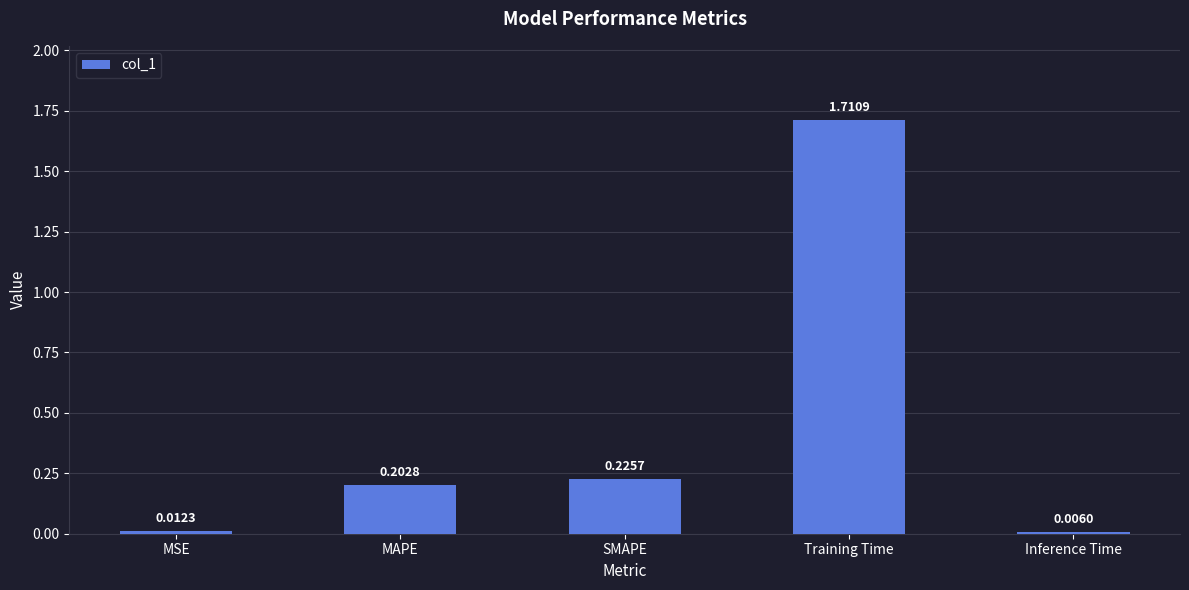

What is the average value?

0.4